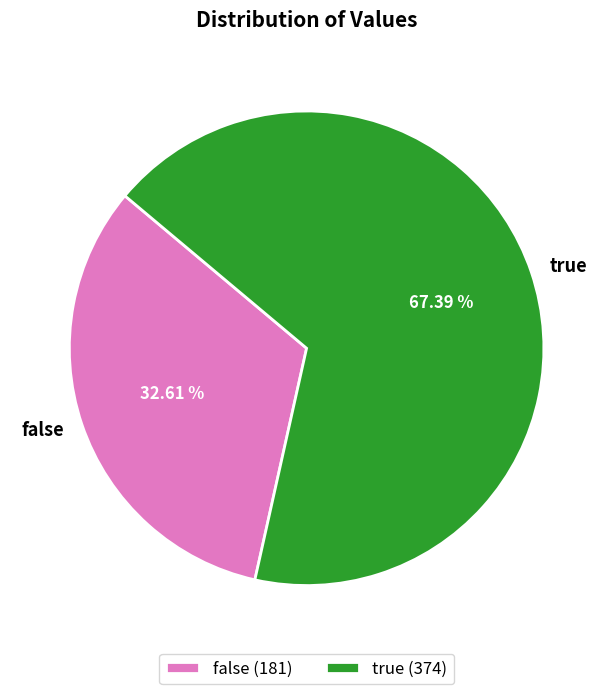

To the nearest percent, what is the average slice percentage?

50%